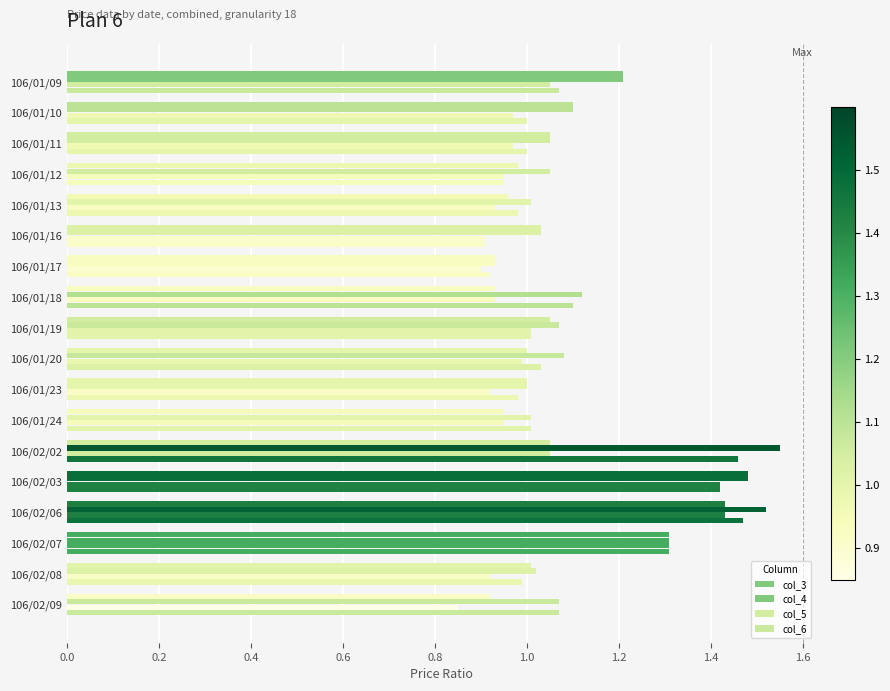

How many distinct data groups are displayed?

4